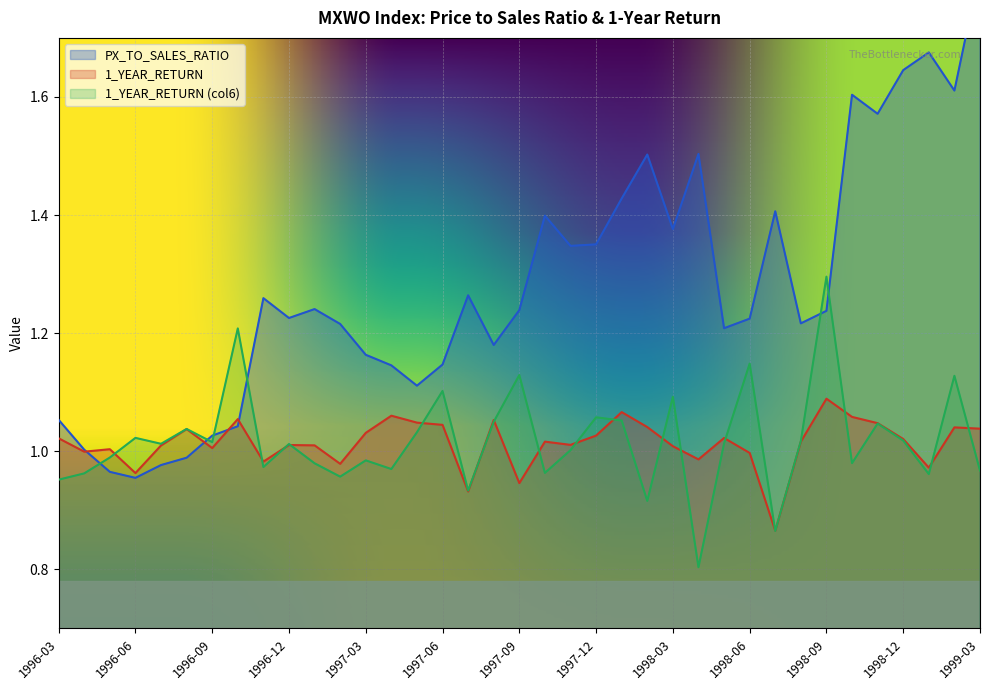

At how many categories does at least one series exceed 1?

37